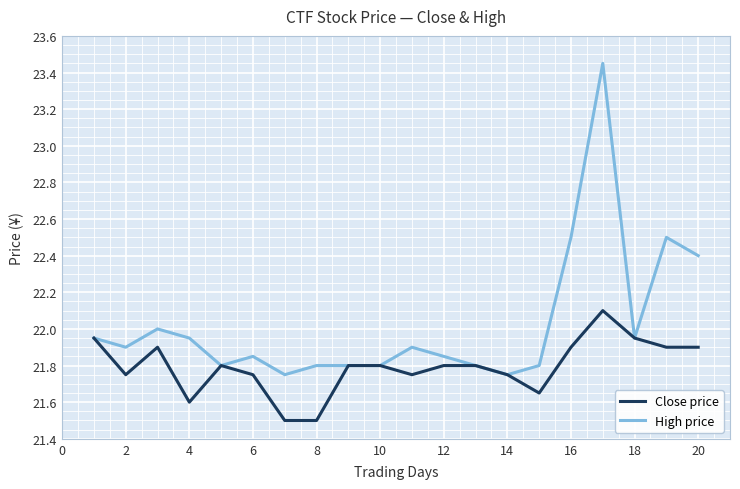

Which series has the widest spread of values?

High price